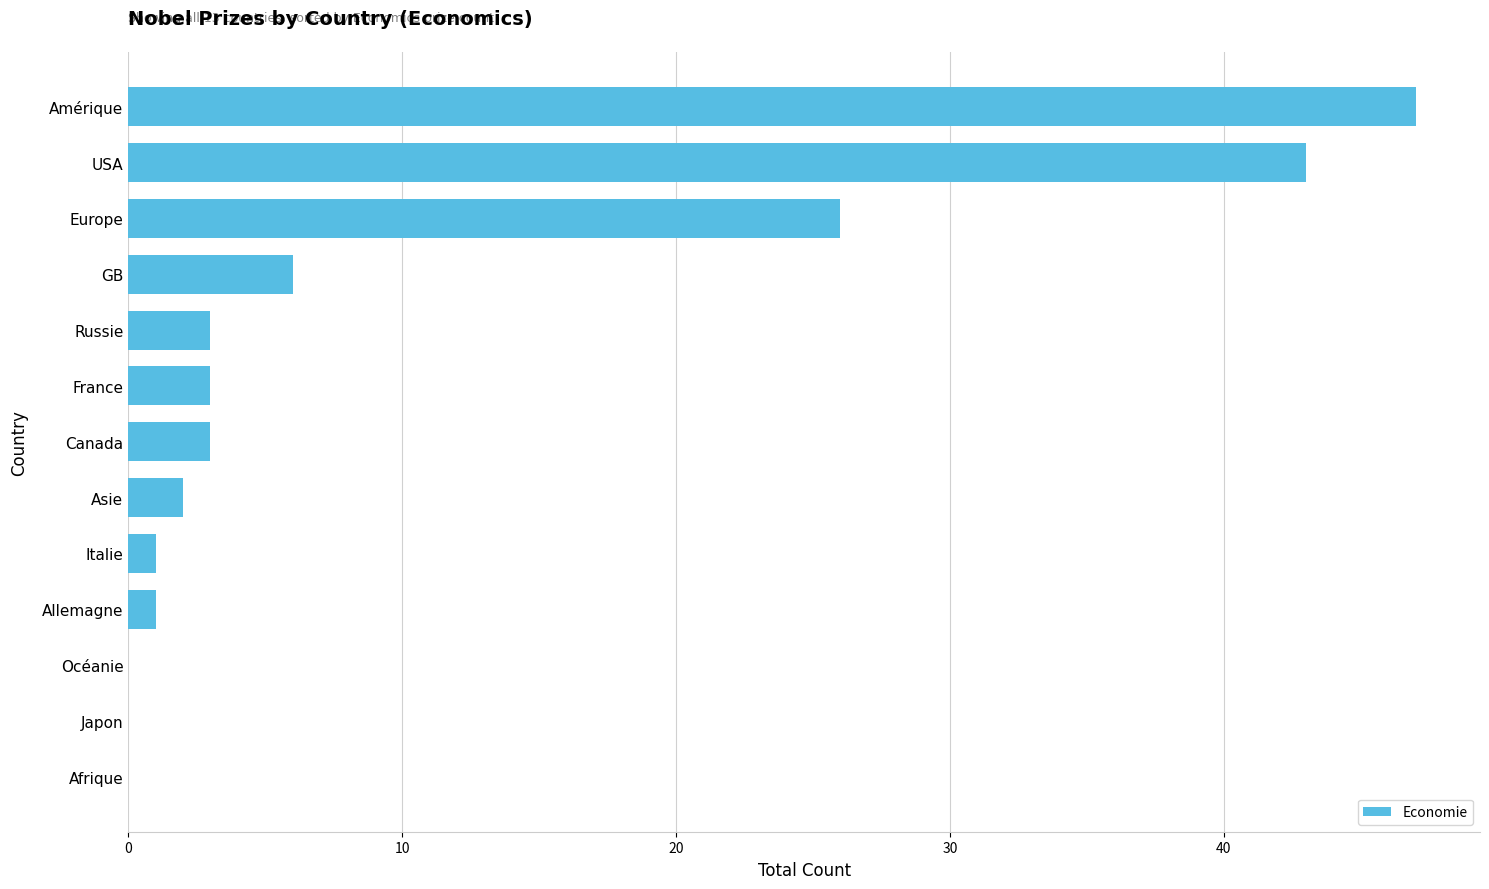

Reading top to bottom, extract all data points from this chart.

Amérique=47	USA=43	Europe=26	GB=6	Russie=3	France=3	Canada=3	Asie=2	Italie=1	Allemagne=1	Océanie=0	Japon=0	Afrique=0